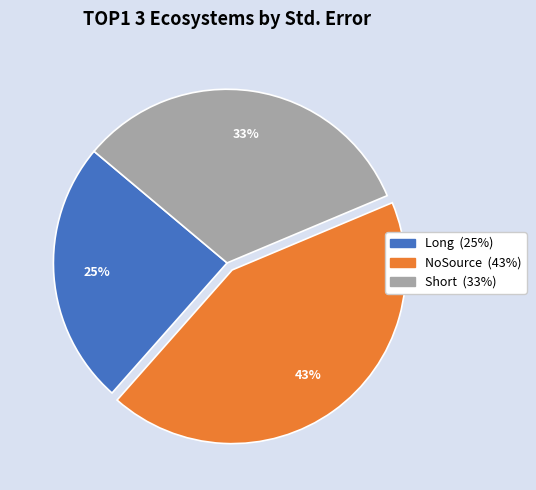

Is the sum of NoSource and Long greater than half?

Yes